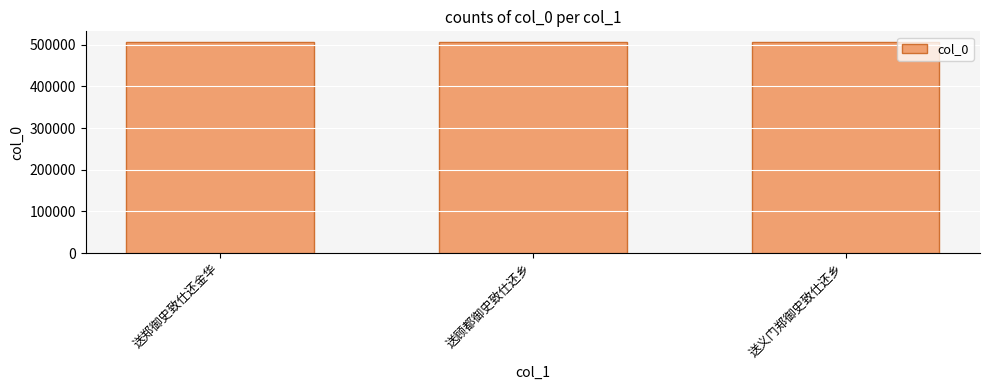

What is the sum of all values?

1520931